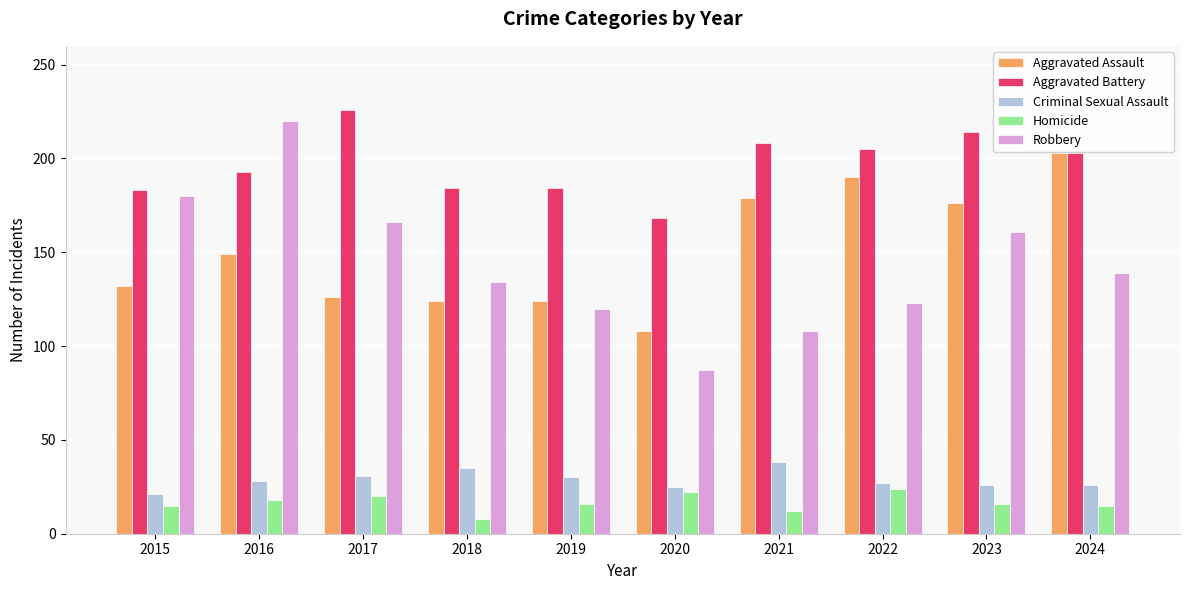

What is the greatest value displayed?

226